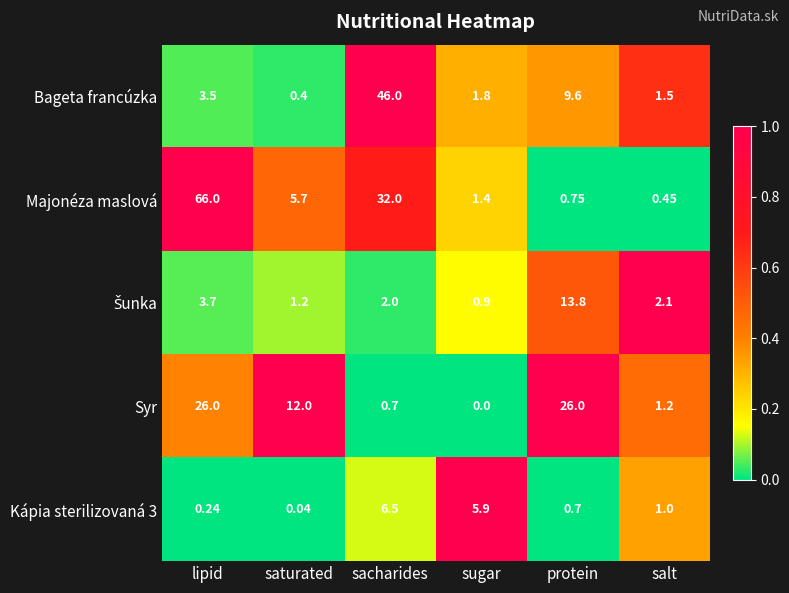

Where does the Syr series first go above 12?

lipid